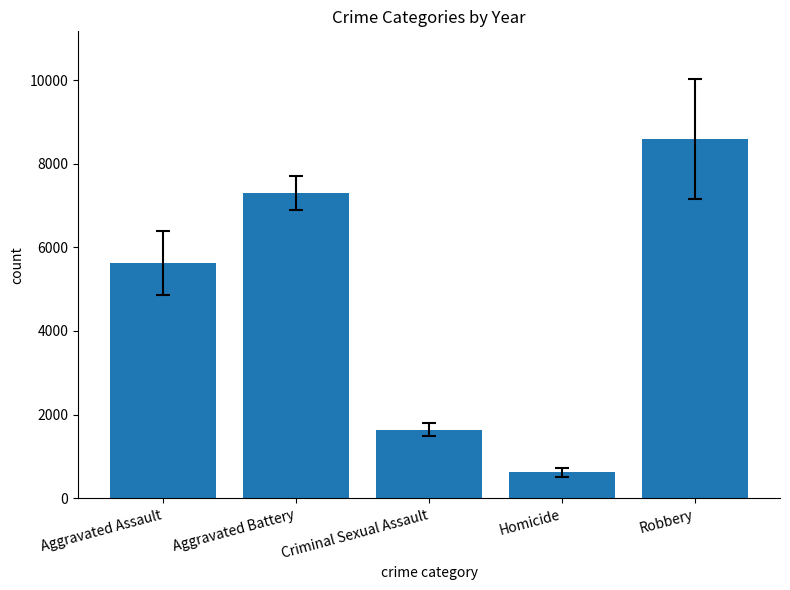

List the labels in order of value, largest first.

Robbery, Aggravated Battery, Aggravated Assault, Criminal Sexual Assault, Homicide